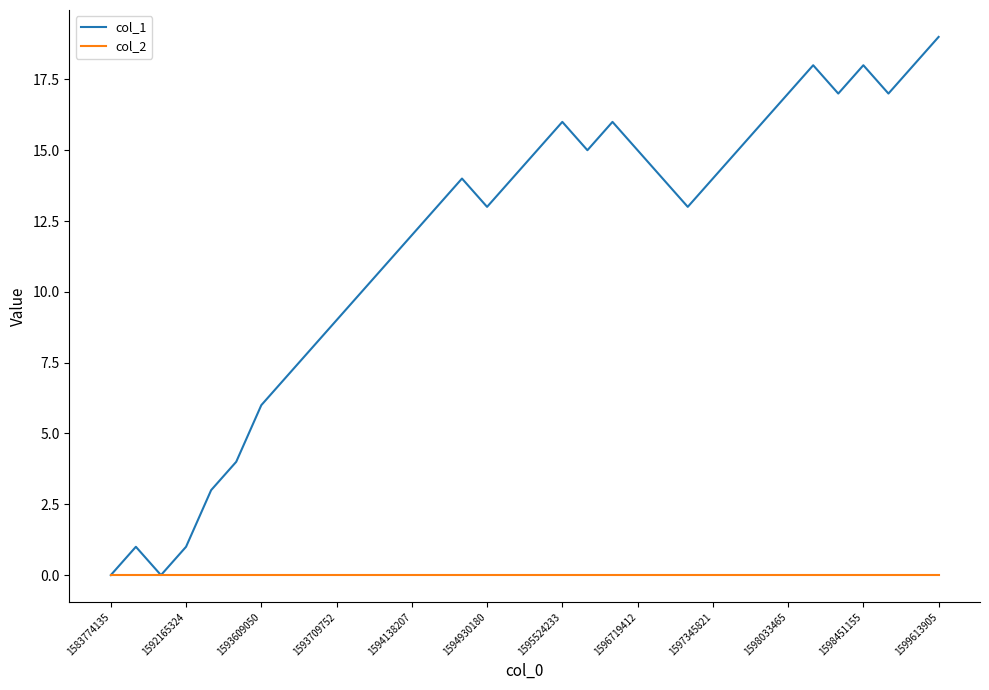

Which series has the largest total across all categories?

col_1